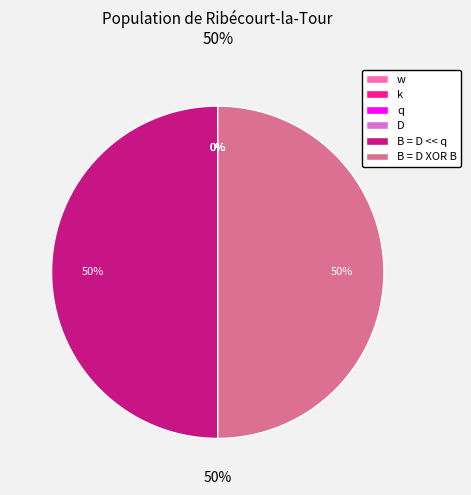

Is there a majority slice in this chart?

No